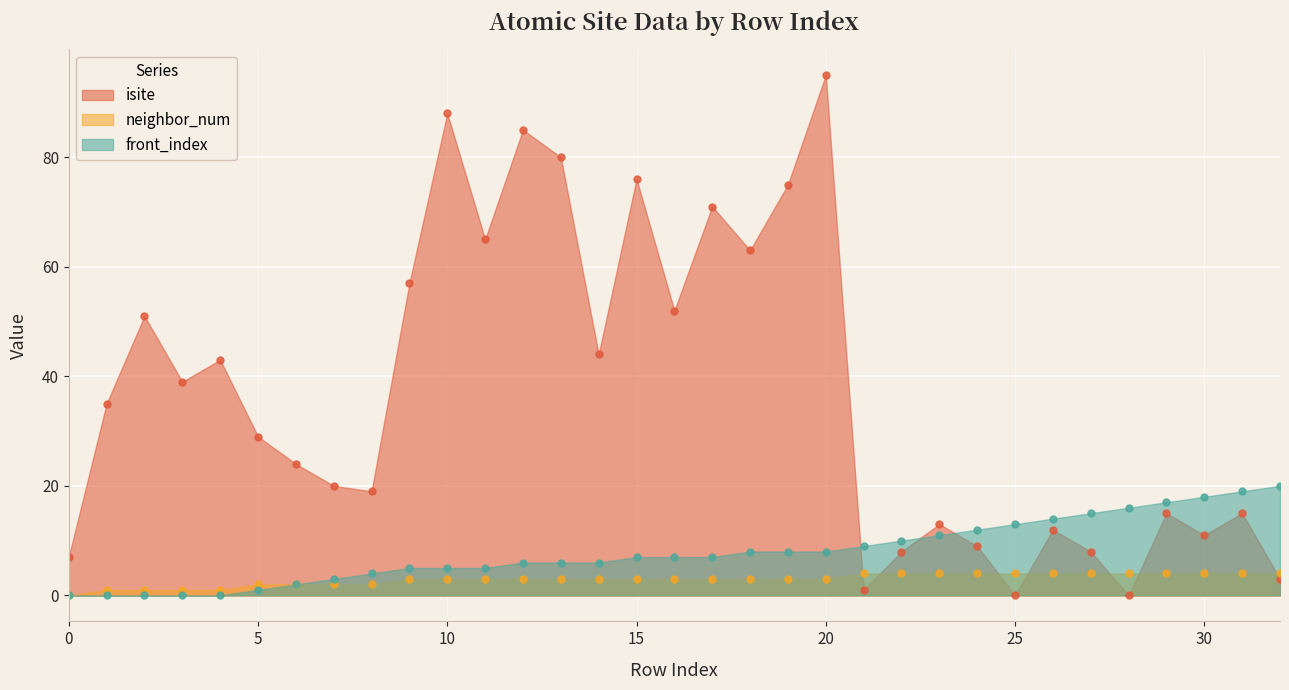

At 28, list the series in order from largest to smallest.

front_index, neighbor_num, isite